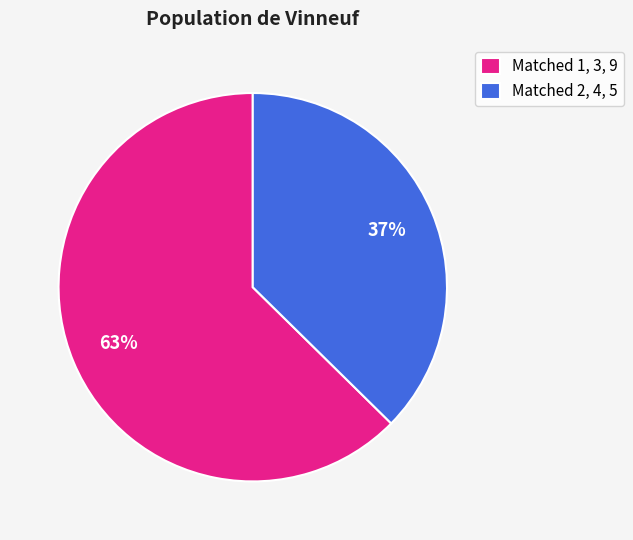

True or false: Matched 1, 3, 9 accounts for 49% of the total.

False